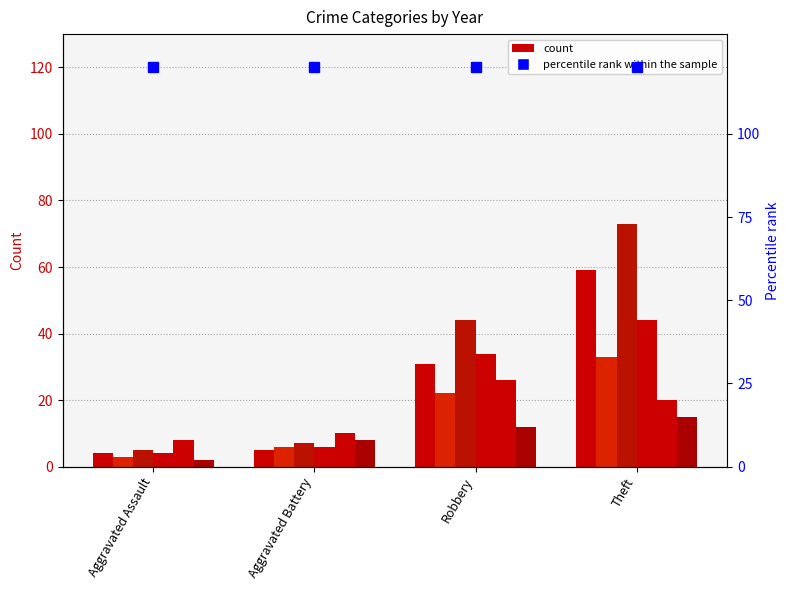

Where is 2023 nearest to the value 17?

Theft